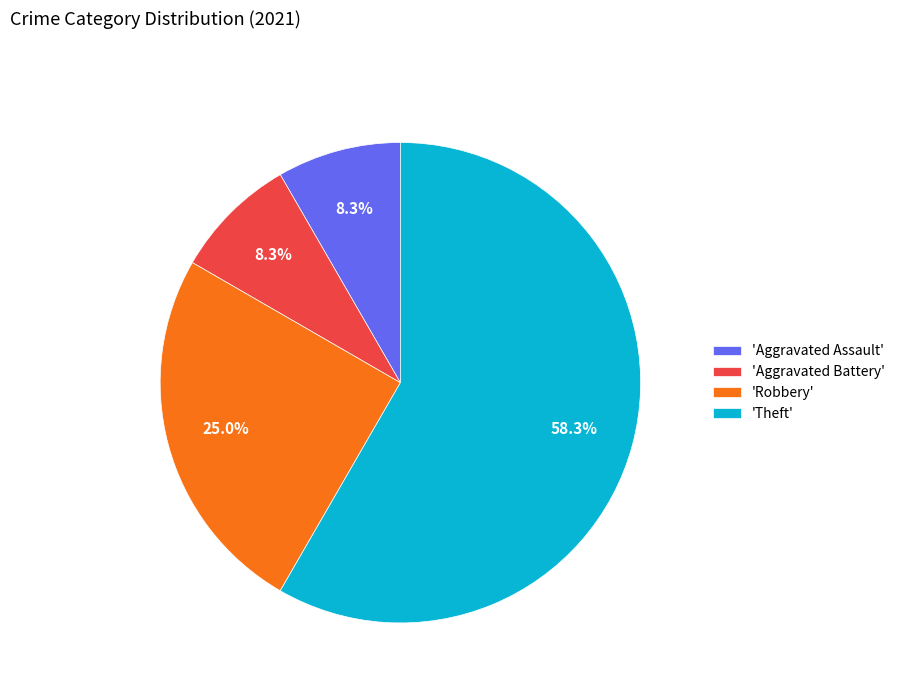

What is the ratio of the value at 'Robbery' to the value at 'Aggravated Assault'?

3.0